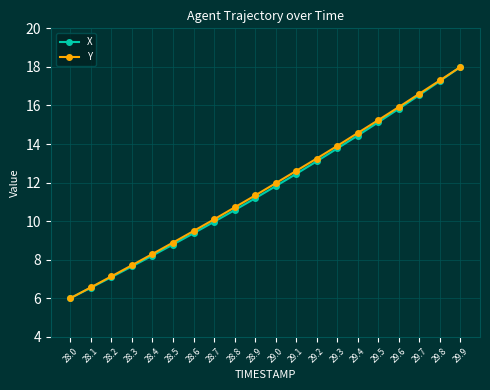

True or false: Y has a value of 7.1 at 28.2.

True